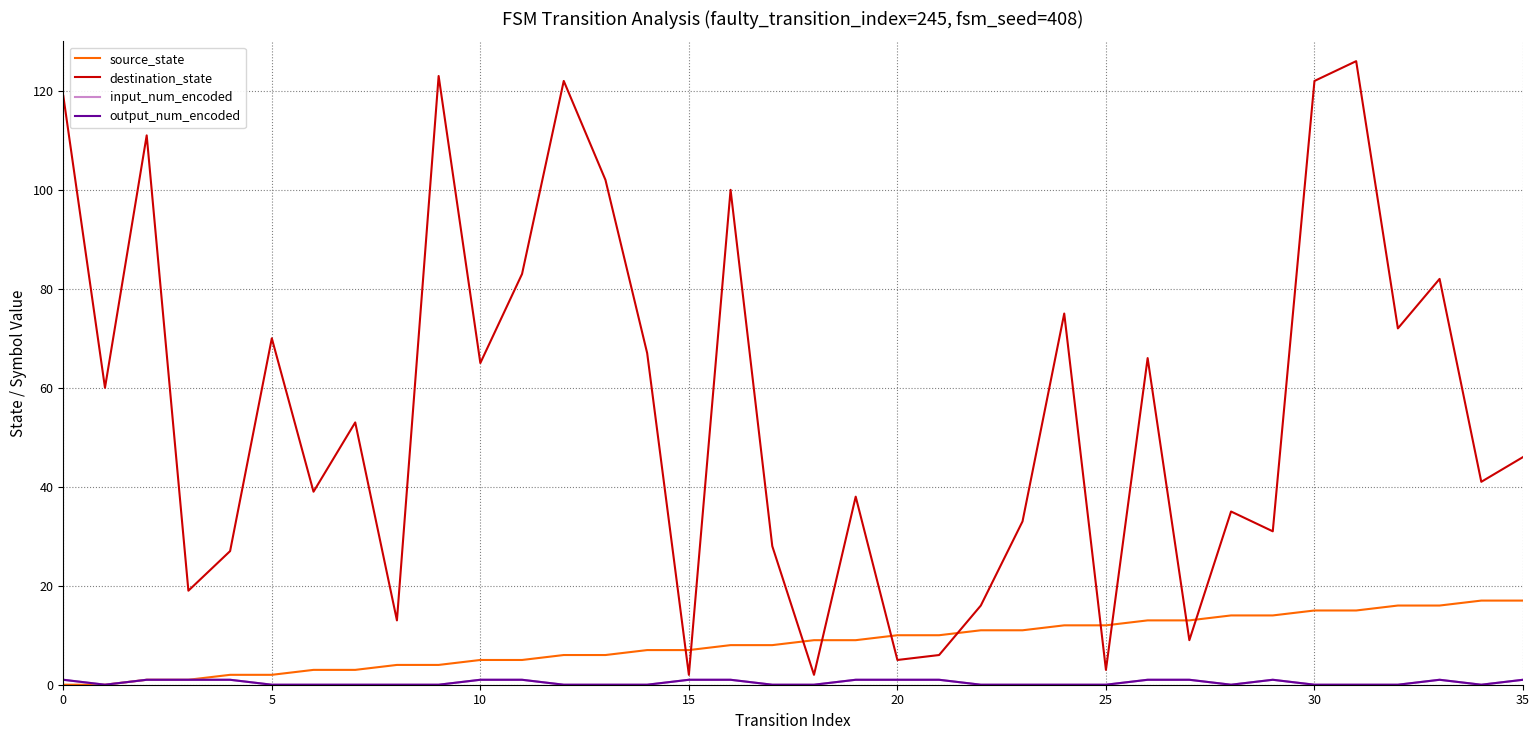

True or false: source_state and output_num_encoded intersect in this chart.

False